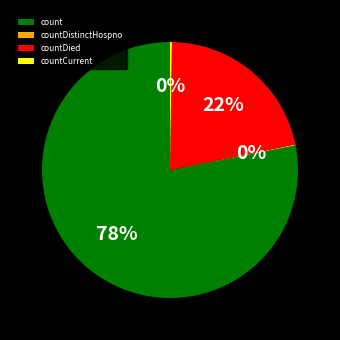

Is there any slice that represents more than half of the pie?

Yes